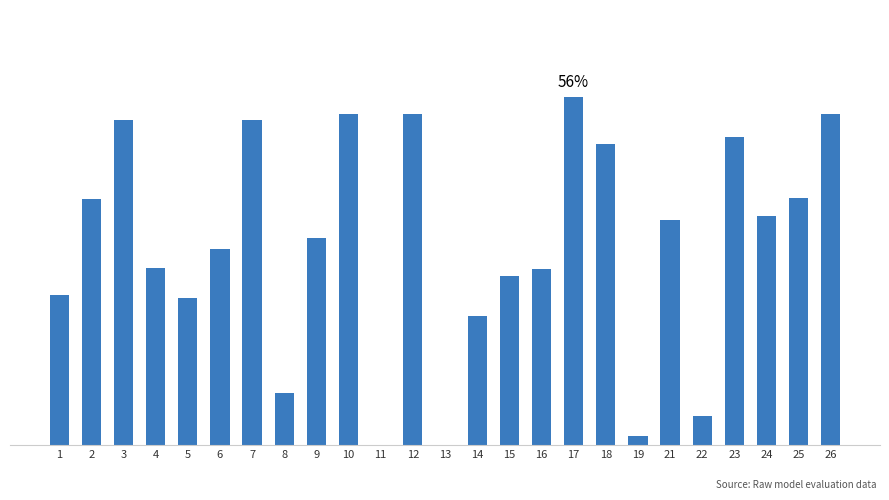

Reading right to left, what are all the values shown in this chart?

0.5	0.4	0.4	0.5	0.0	0.4	0.0	0.5	0.6	0.3	0.3	0.2	0.0	0.5	0.0	0.5	0.3	0.1	0.5	0.3	0.2	0.3	0.5	0.4	0.2